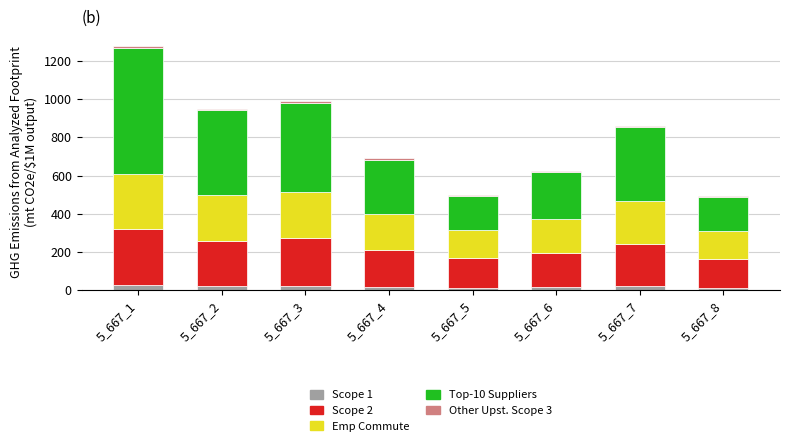

What is the maximum value for Scope 1?

29.0